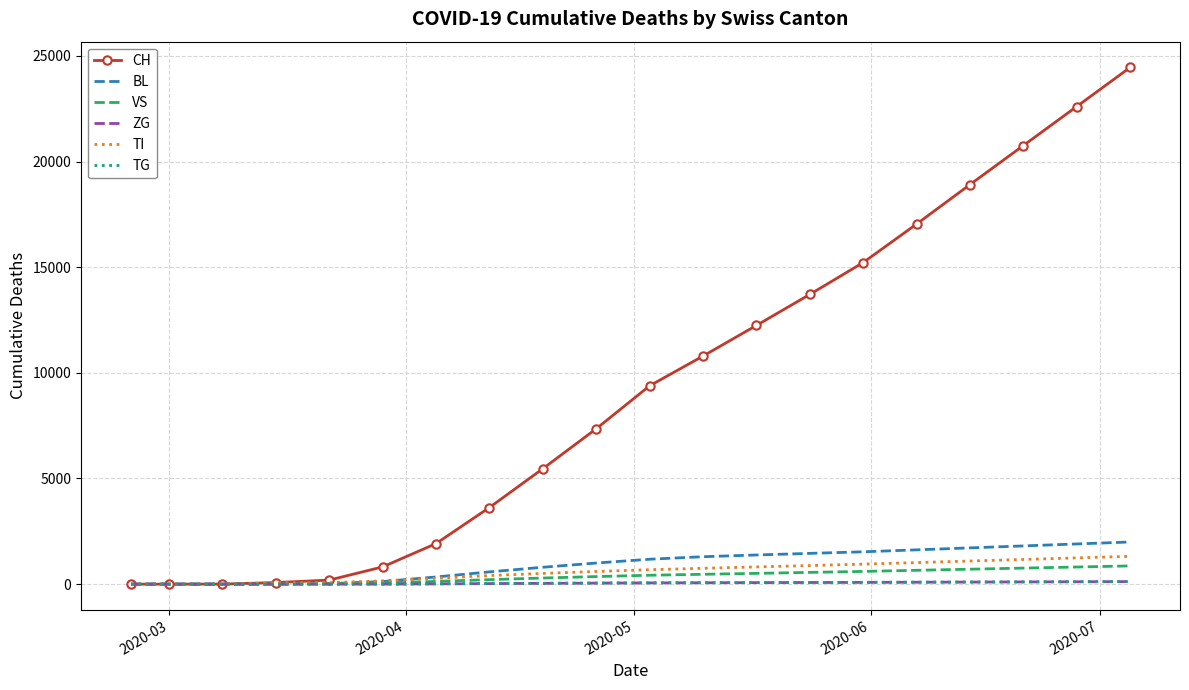

Which series has the largest range (max minus min)?

CH